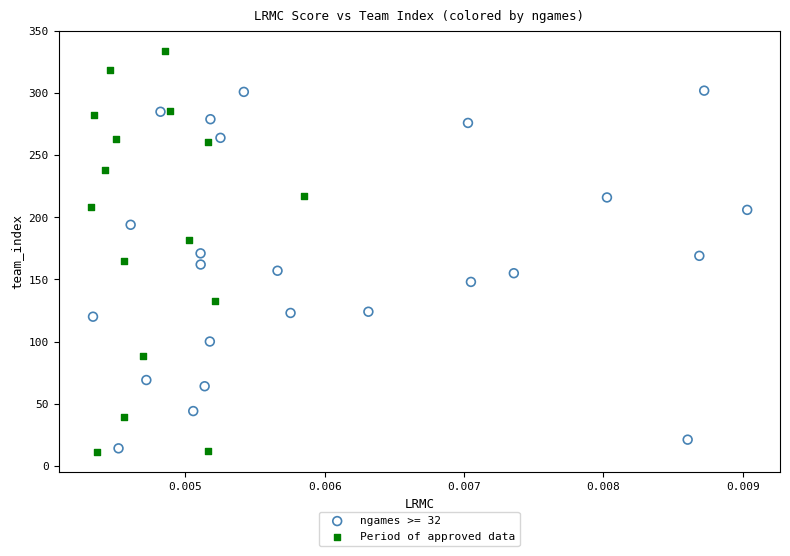

Which series contains the highest Y value?

Period of approved data